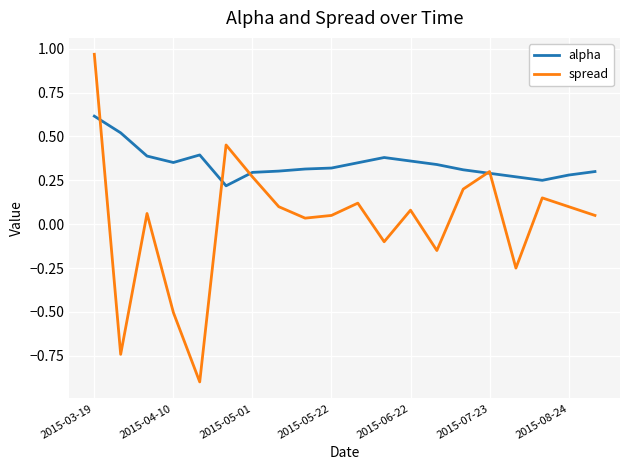

Which series has the largest range (max minus min)?

spread